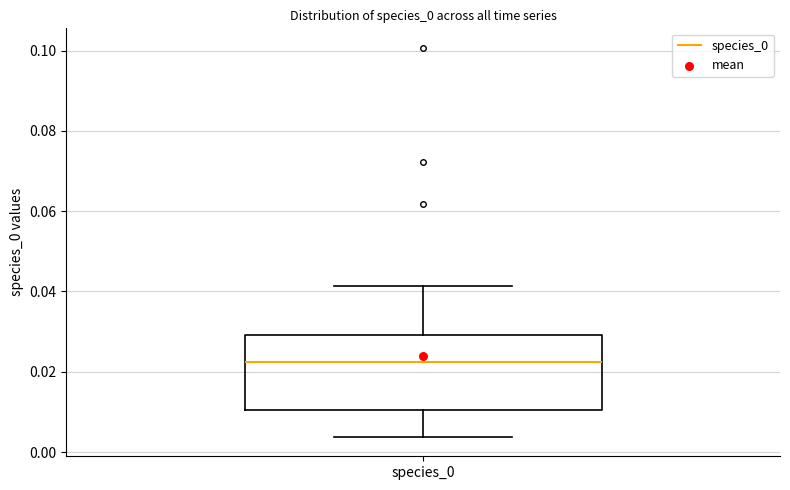

Transcribe this box plot: give where the median line is, the range the box spans, and where the two whiskers end, as read against the y-axis. The values are not printed on the chart, so give them approximately, as read against the axis.

median 0.022, box 0.010 to 0.030, whiskers 0.004 to 0.042